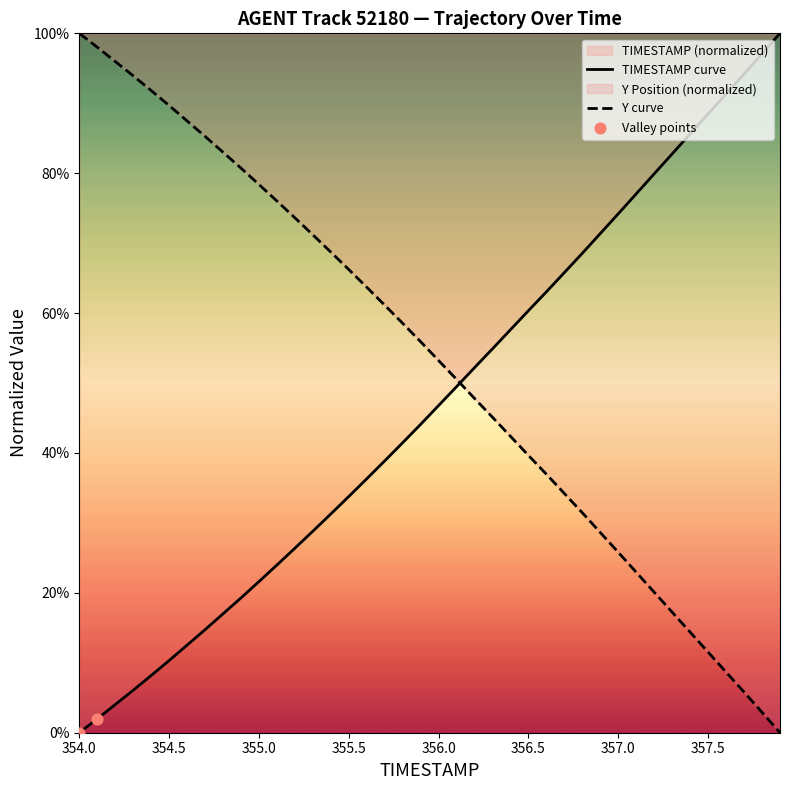

What is the total value across all series at 354.1?

1.0